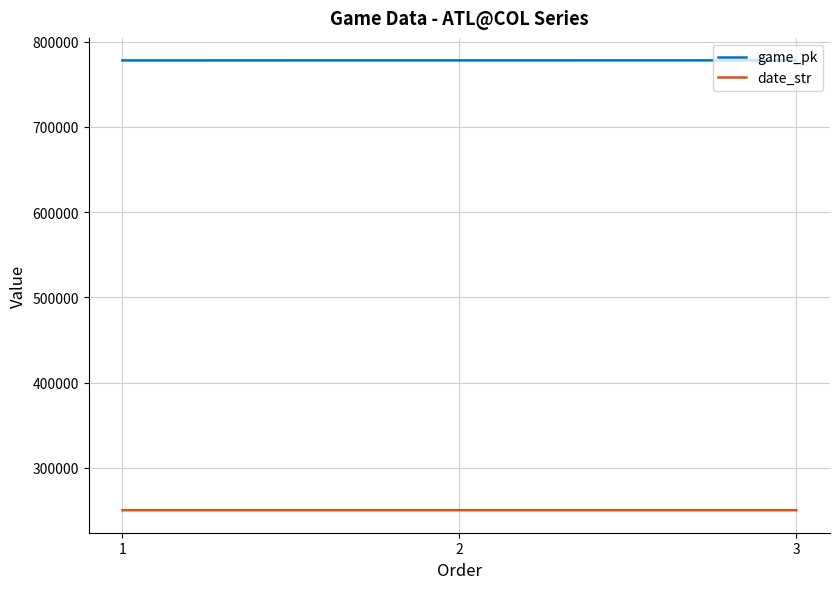

Which series has the largest total across all categories?

game_pk